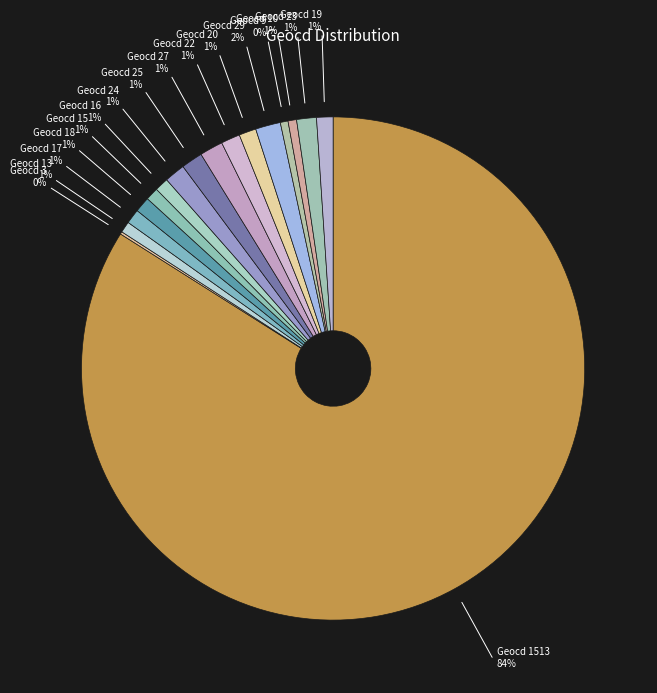

Count the number of slices in the pie.

17